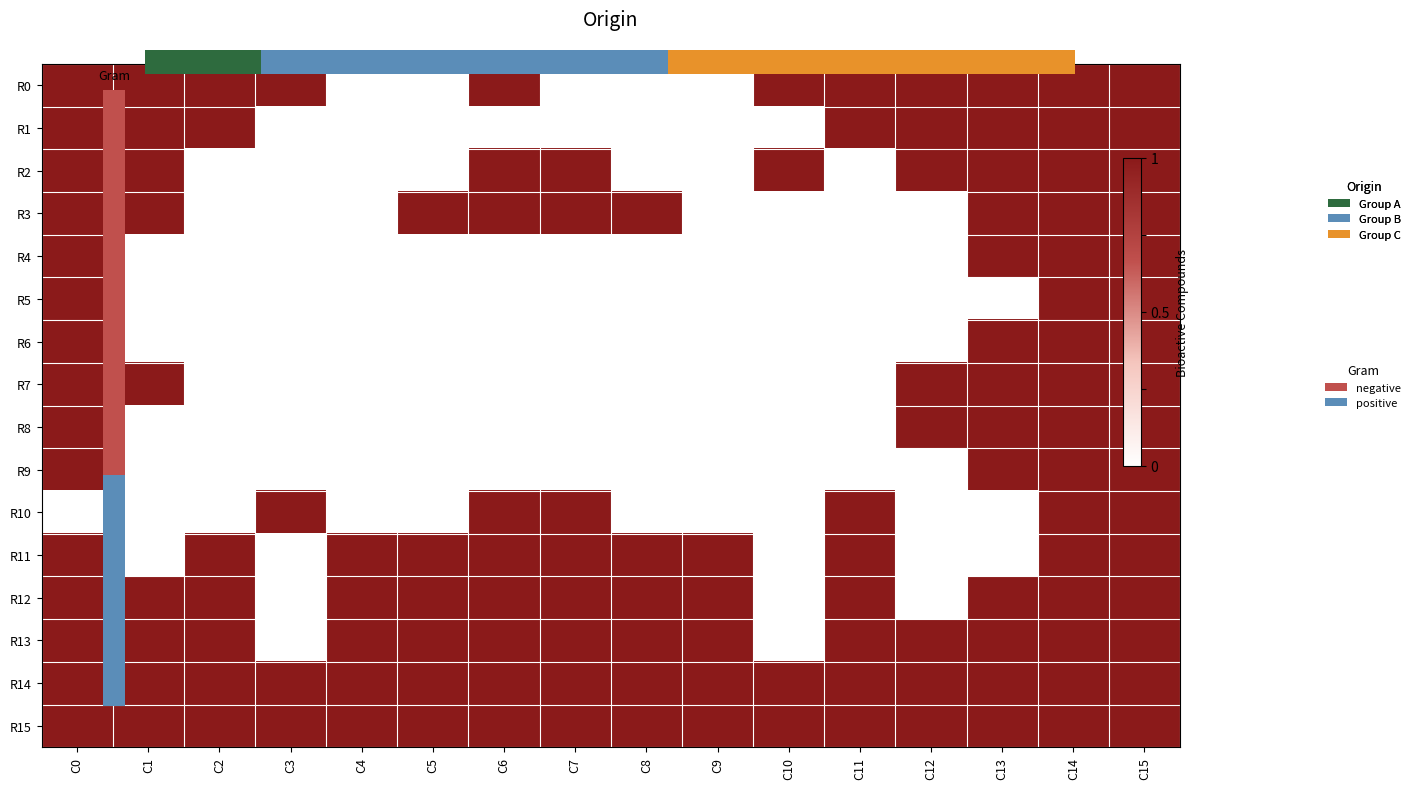

At which category is the sum across all series the highest?

C15